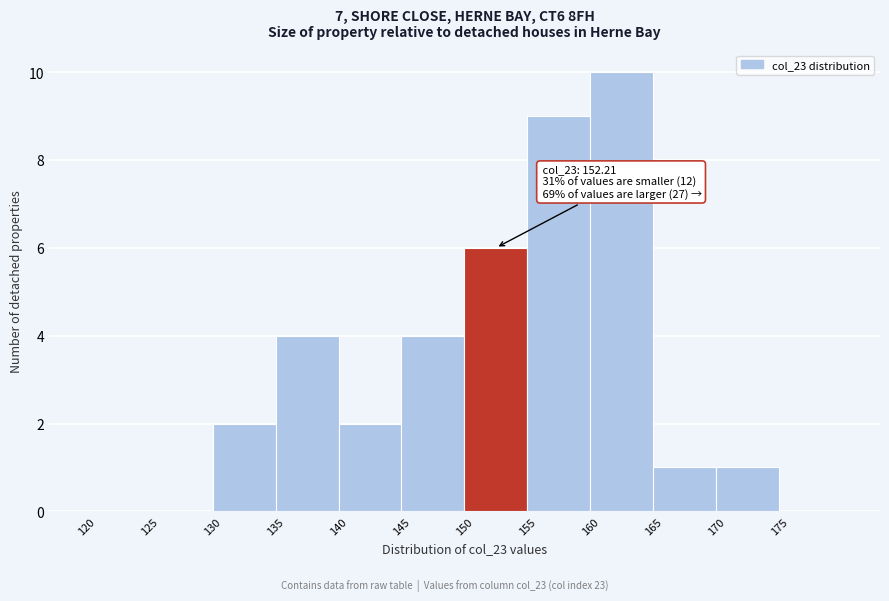

Which range on the x-axis has the tallest bar?

160 to 165